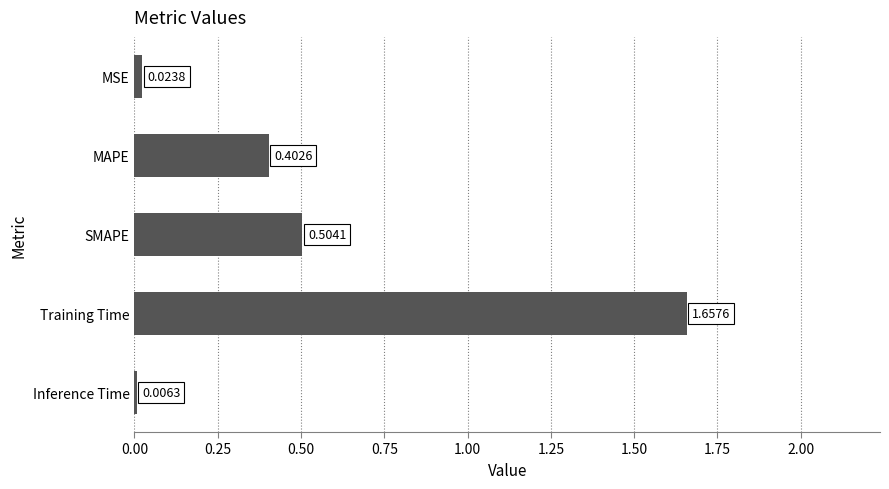

Where is the data nearest to the value 0?

Inference Time